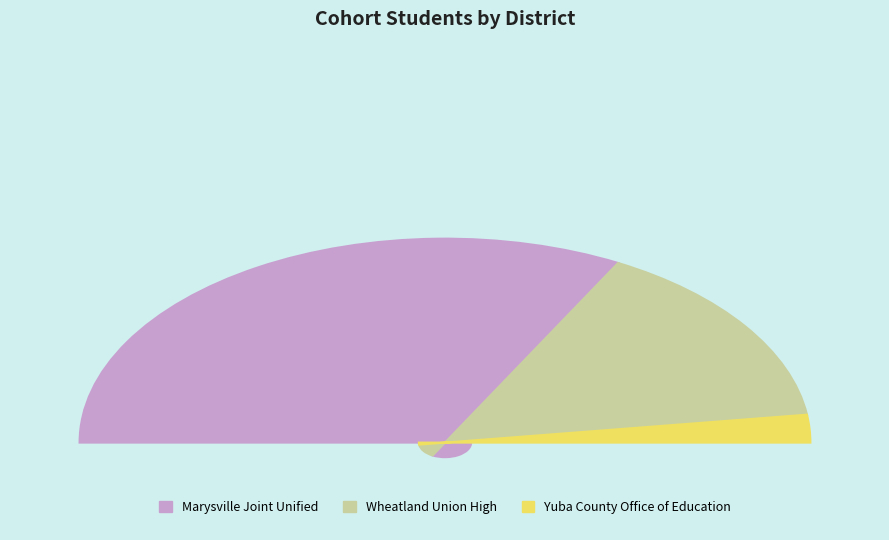

Between Yuba County Office of Education and Wheatland Union High, which is larger?

Wheatland Union High